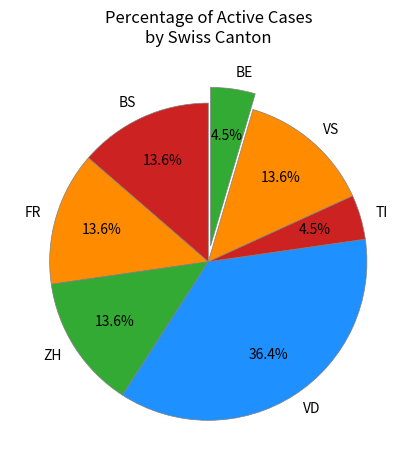

Is there a majority slice in this chart?

No